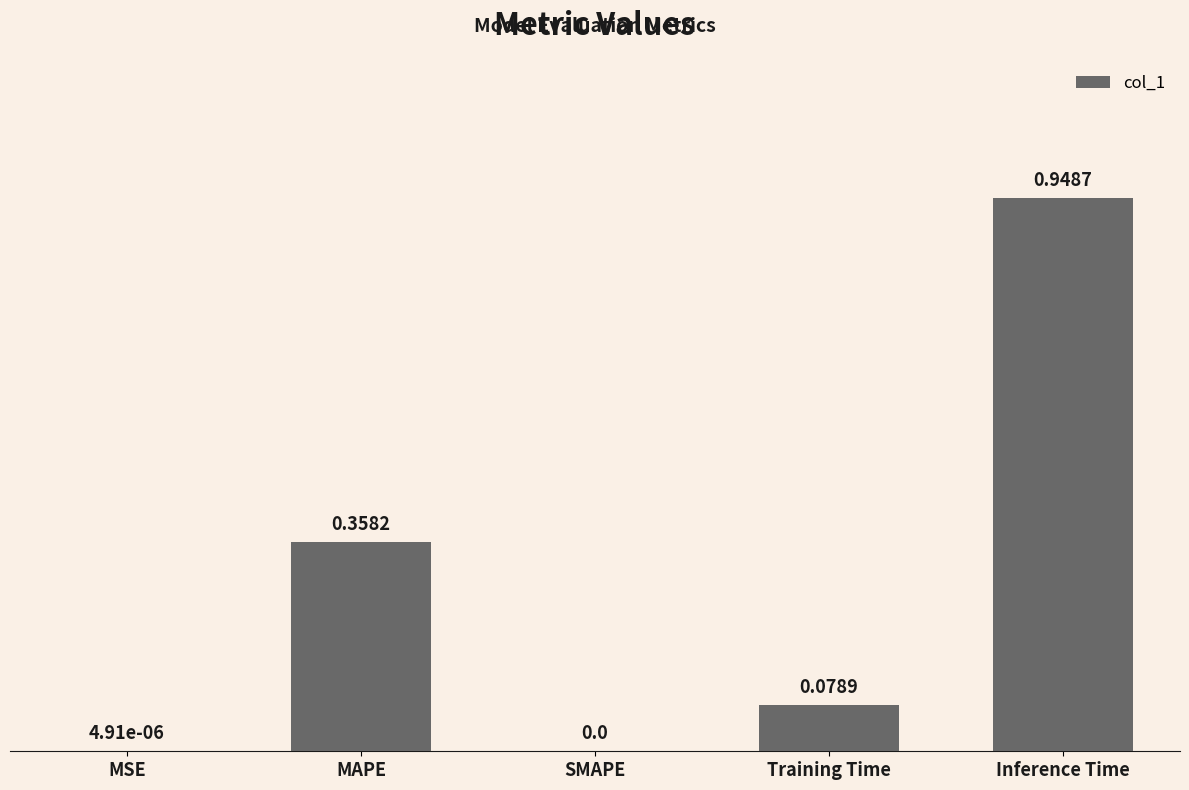

Are the bars grouped side by side (vs. stacked)?

No